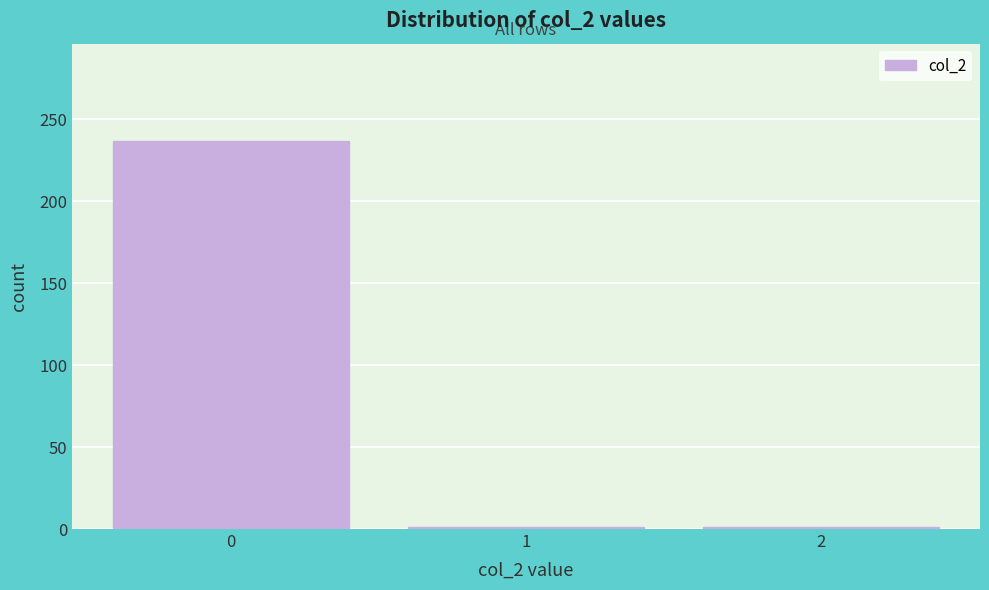

Reading left to right, extract all data points from this chart.

0=237	1=1	2=1